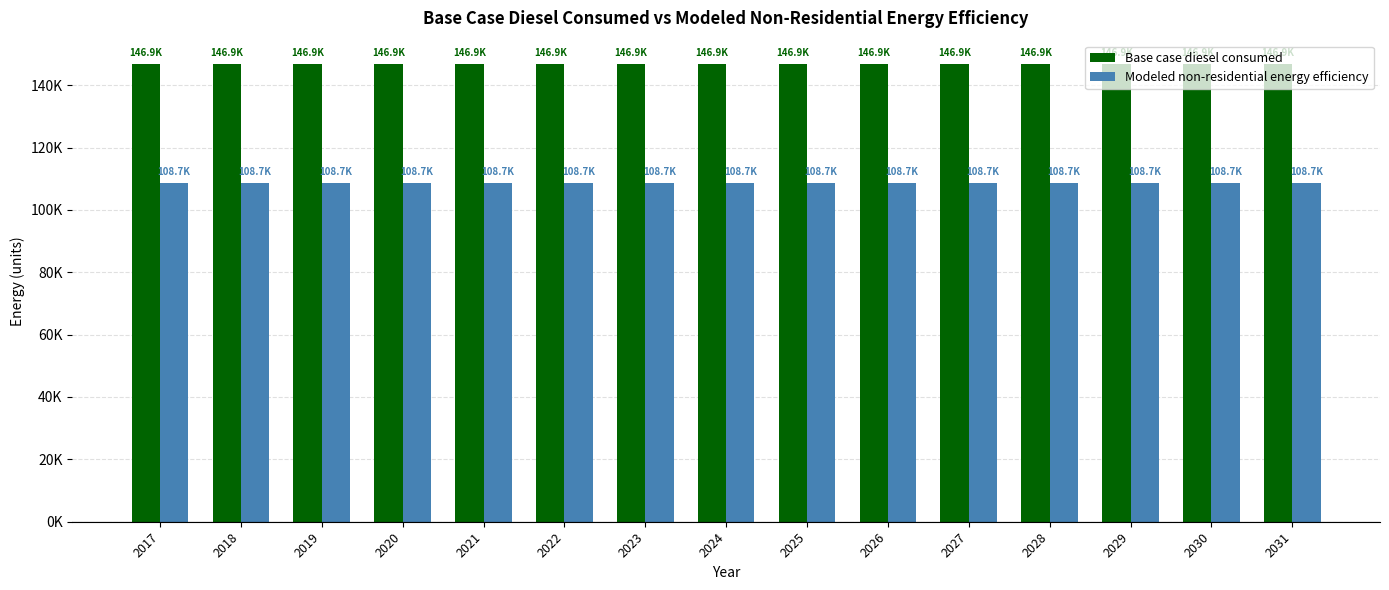

Are the bars grouped side by side (vs. stacked)?

Yes